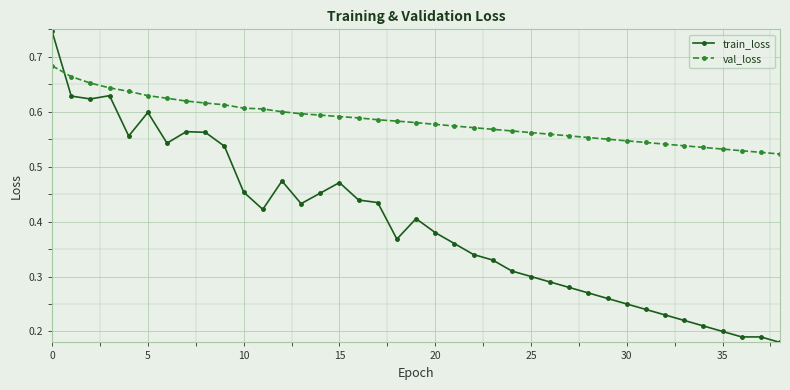

Which series ends up on top after the final intersection of train_loss and val_loss?

val_loss